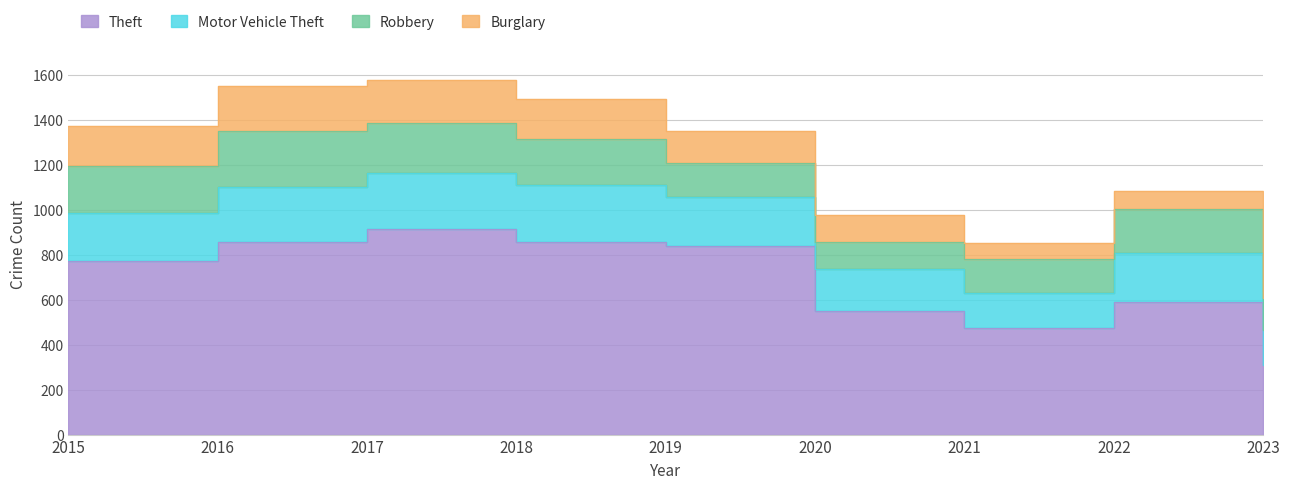

Reading right to left, extract all data points from this chart.

Theft: 309	590	474	551	841	856	916	858	774
Motor Vehicle Theft: 158	218	156	184	216	256	247	245	211
Robbery: 141	196	153	124	150	204	224	247	212
Burglary: 34	81	71	116	143	176	189	201	178